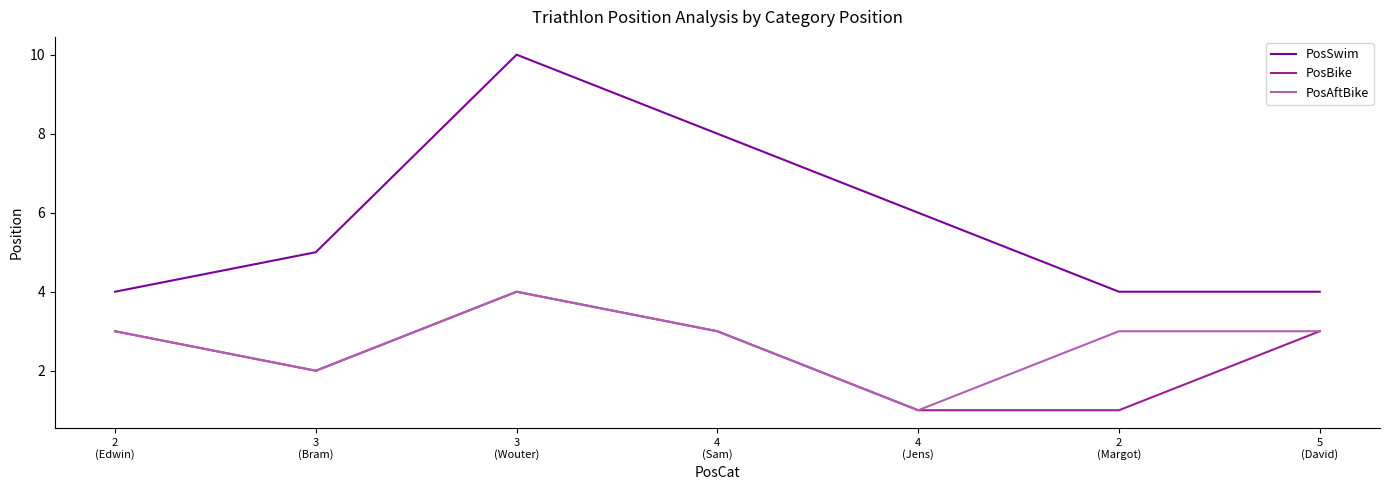

Is the value of PosBike at 4
(Sam) greater than the value of PosSwim at 4
(Sam)?

No